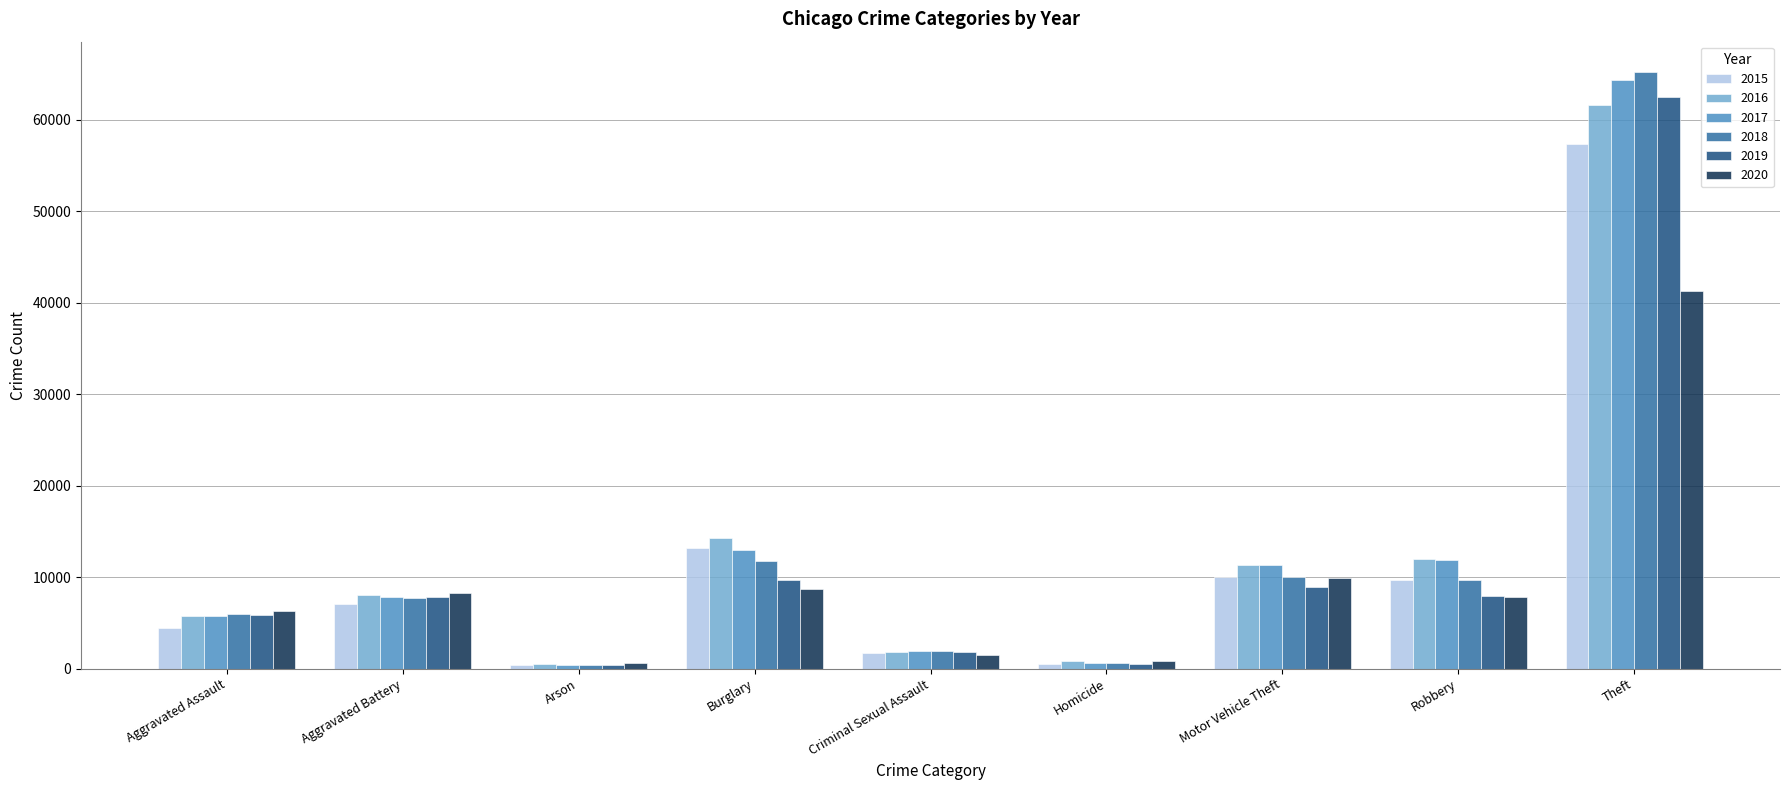

Are the bars grouped side by side (vs. stacked)?

Yes